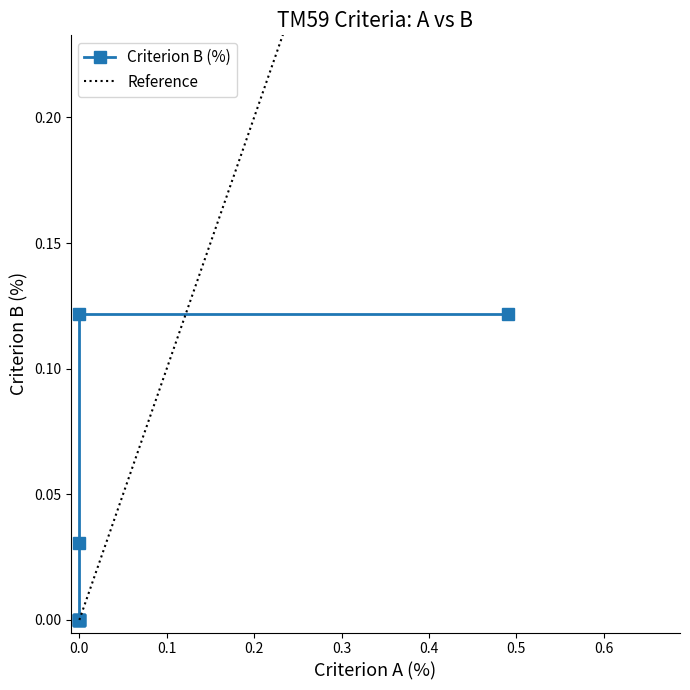

How many data points does each series have?

9